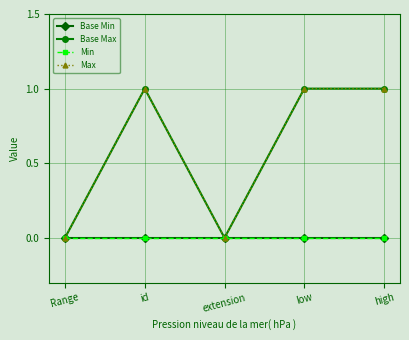

True or false: Min and Max intersect in this chart.

False